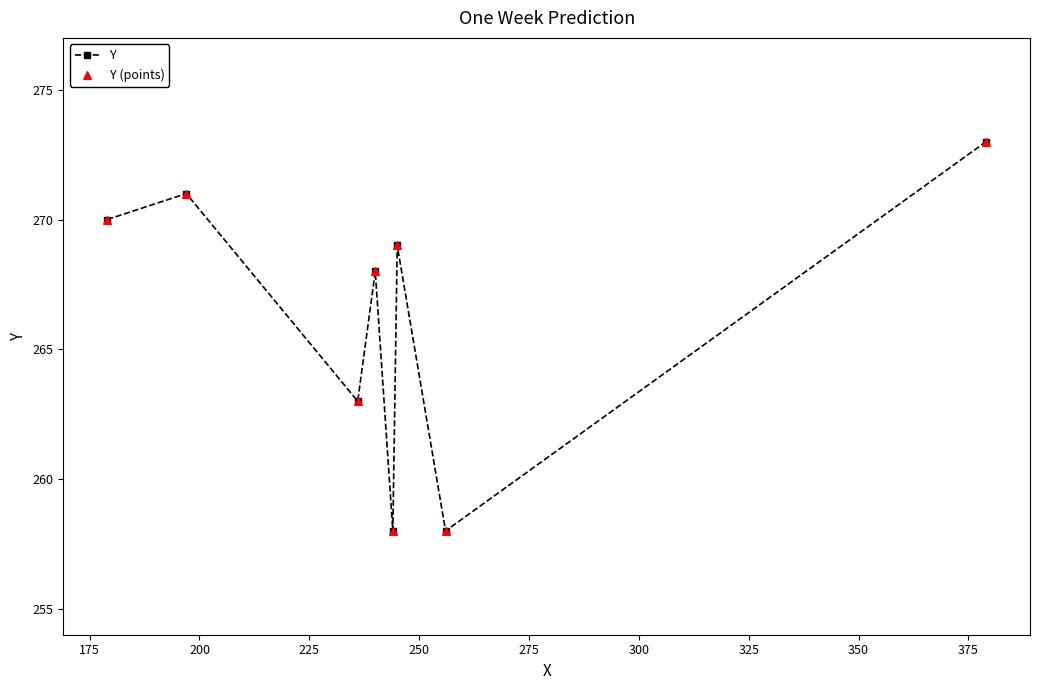

What is the sum of all values?

2130